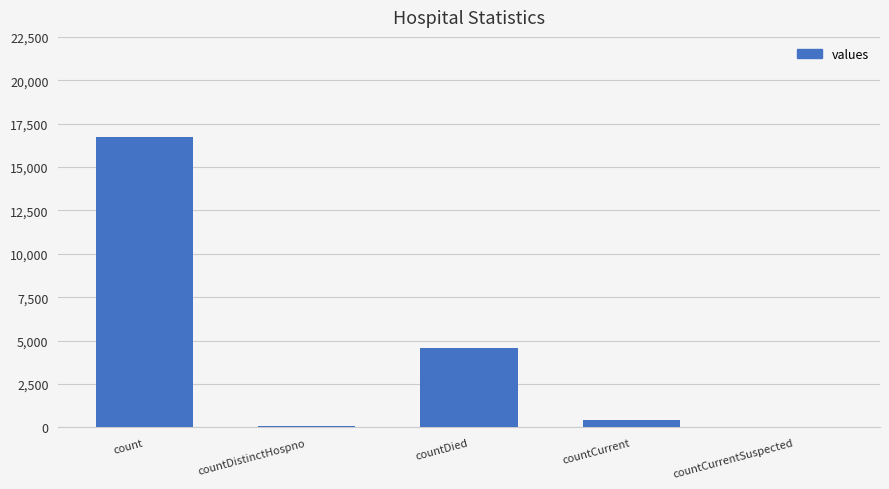

At which label is the value closest to 8368?

countDied